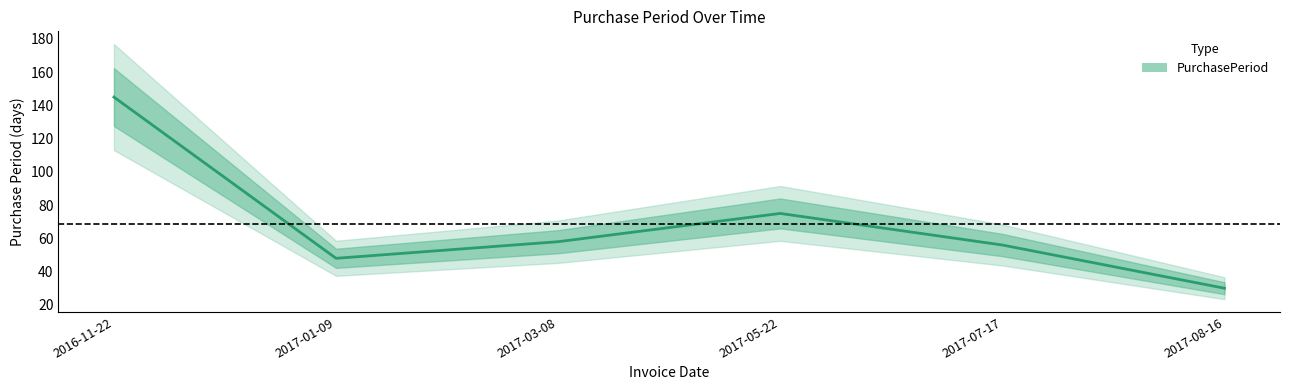

What is the label of the 1st point from the right?

2017-08-16